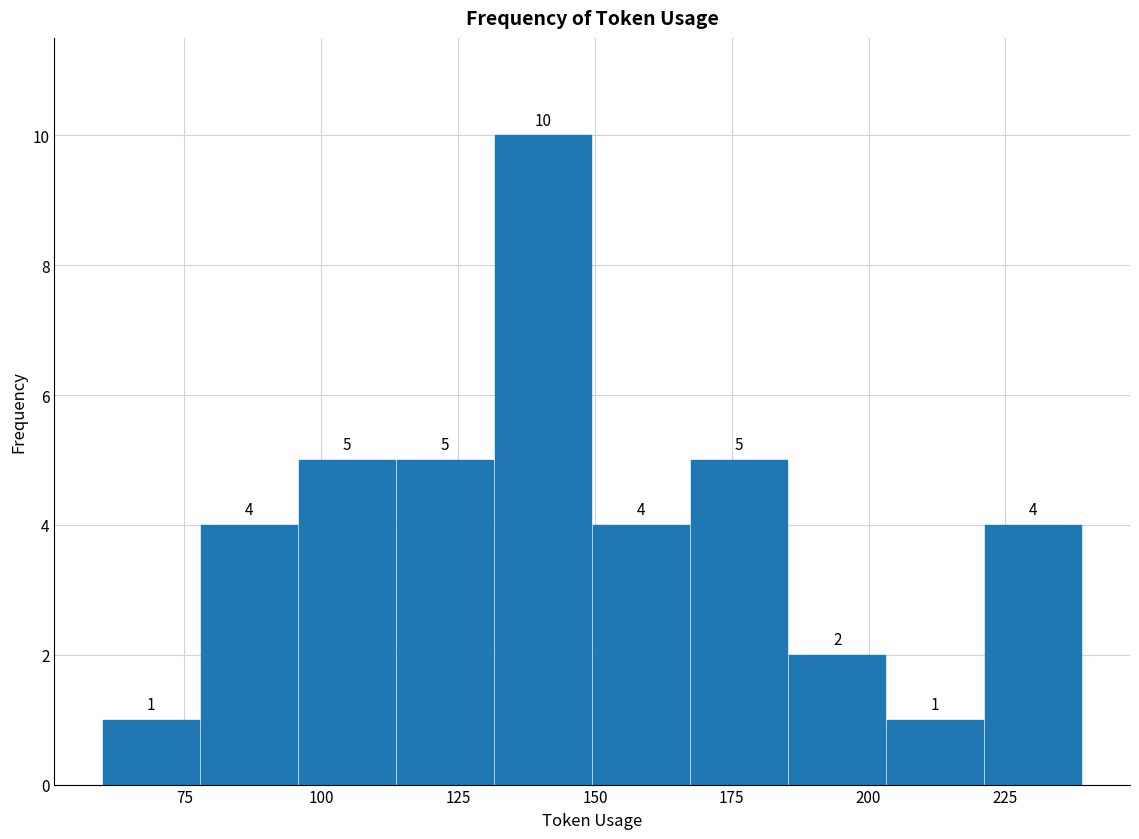

Read against the x-axis, roughly where is the centre of the tallest bar?

140